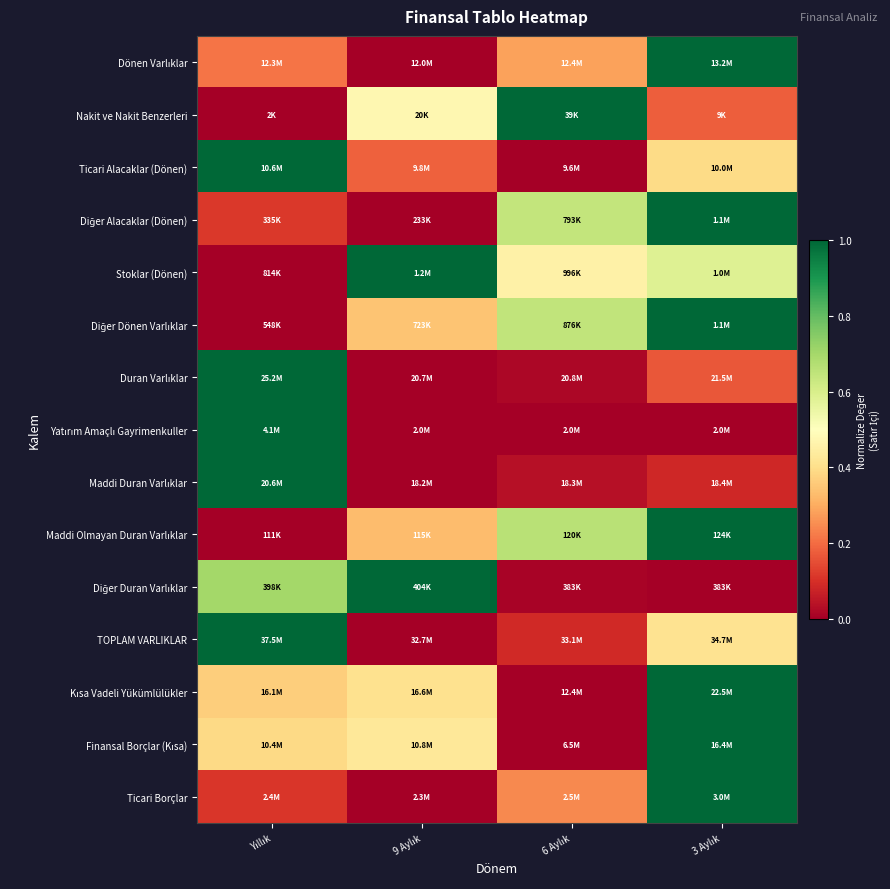

How many series are shown in this chart?

15